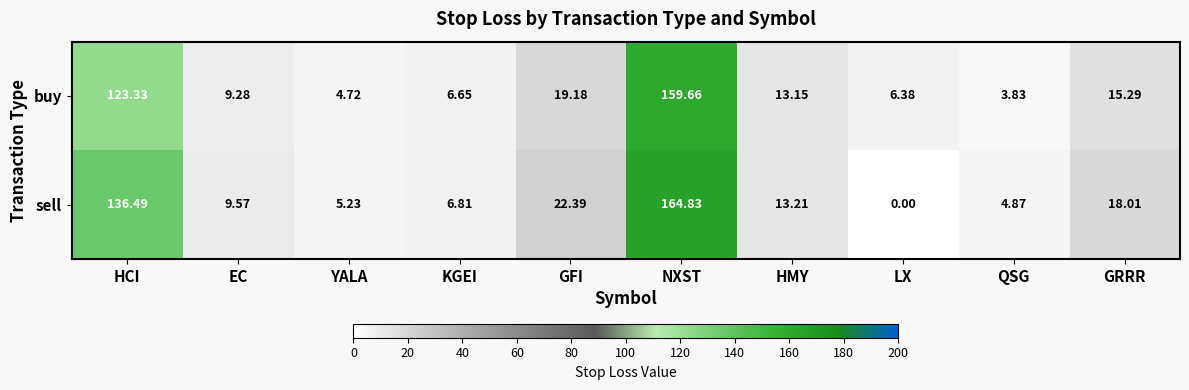

Which label corresponds to the smallest value in the chart?

LX